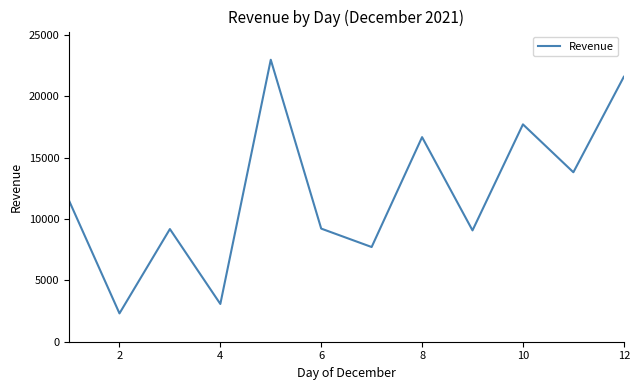

What is the smallest value displayed?

2307